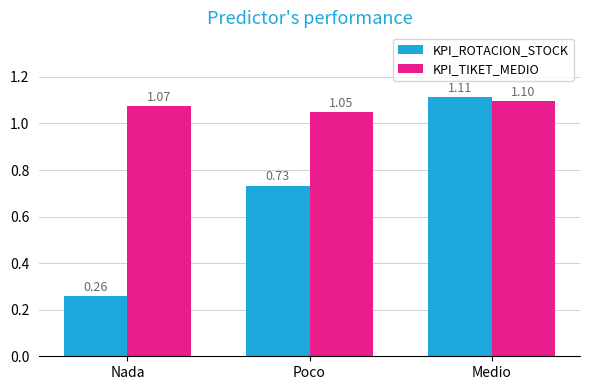

Rank the categories by KPI_ROTACION_STOCK value from lowest to highest.

Nada, Poco, Medio